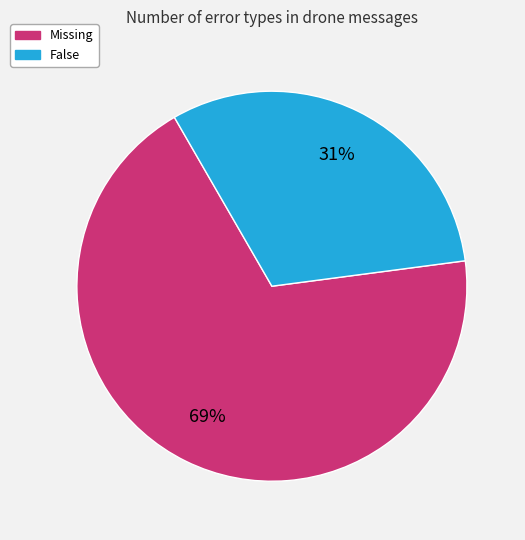

What is the smallest slice in the pie chart?

False